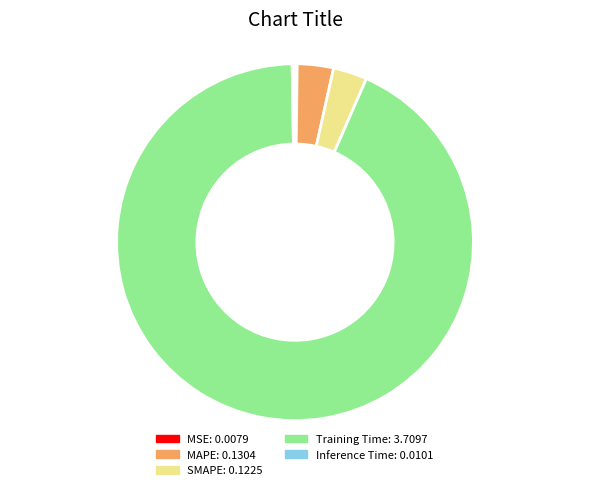

Which slice represents more than half of the pie?

Training Time